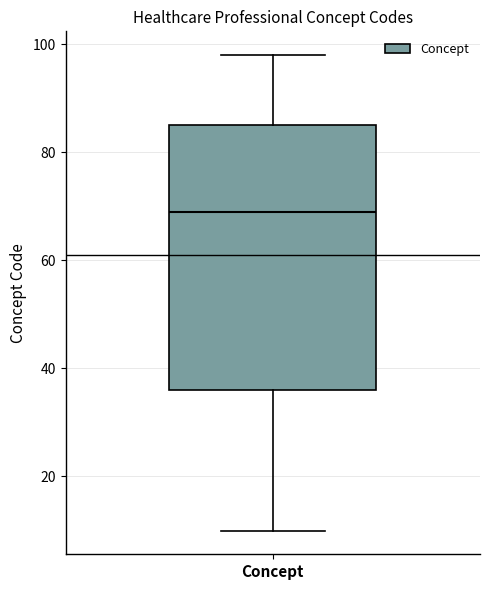

Where does the upper whisker of the box for Concept end on the y-axis? The values are not printed on the chart, so give them approximately, as read against the axis.

98